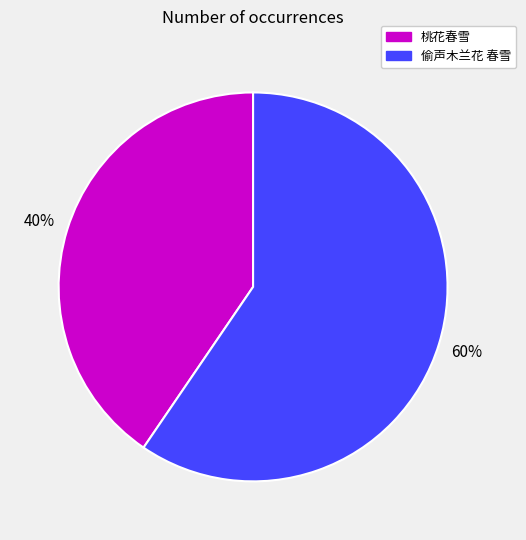

The 桃花春雪 slice represents 46% of the pie. True or false?

False